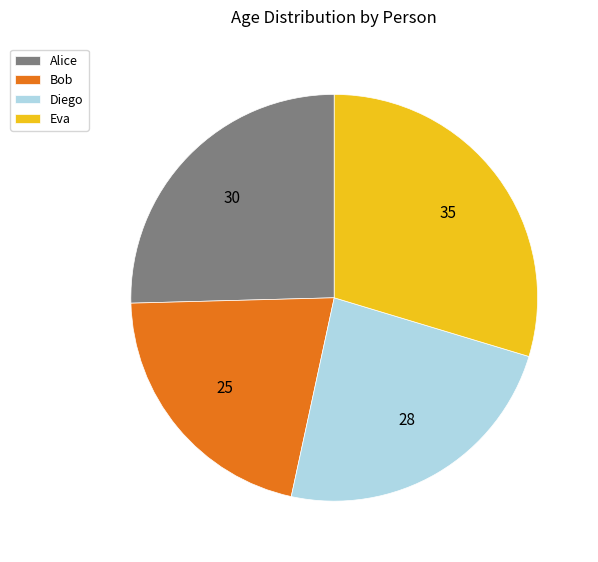

Is it true that Bob is 12% of the pie?

False